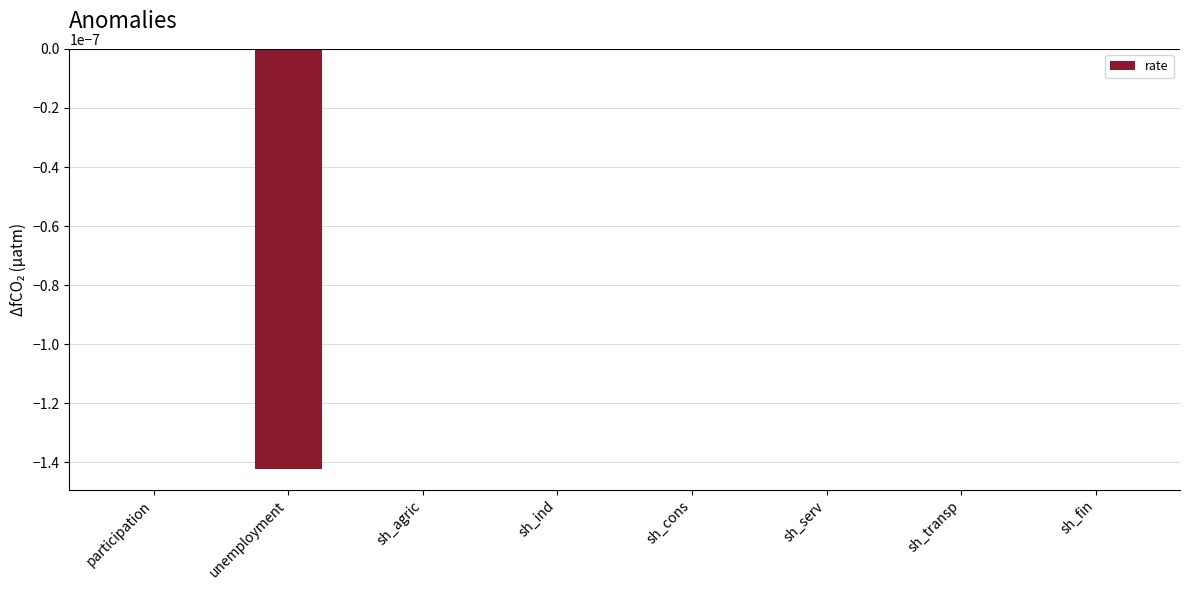

True or false: the data shows 0.0 at sh_cons.

True